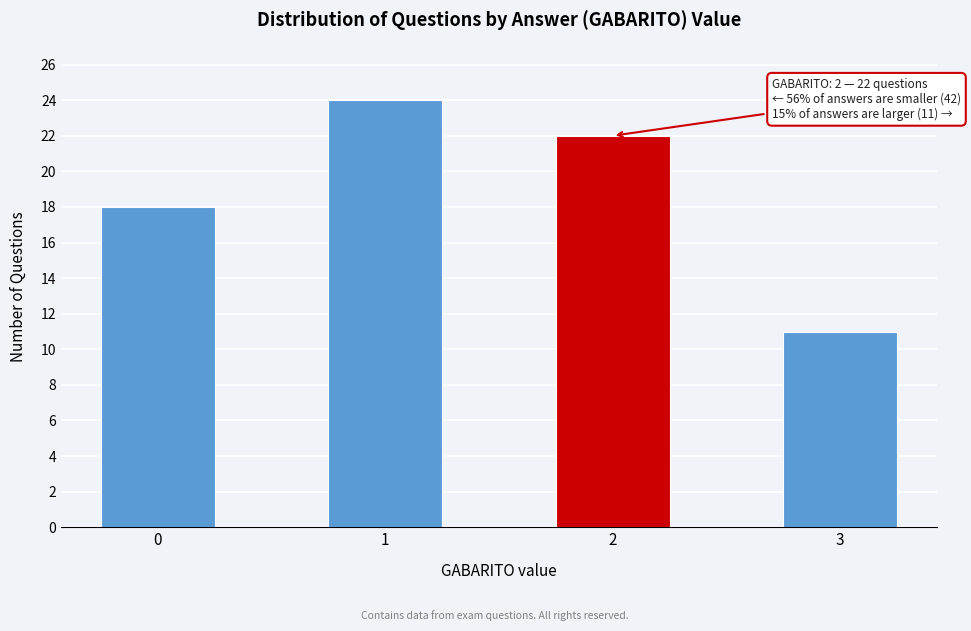

Reading left to right, transcribe all the data shown in this chart.

18	24	22	11